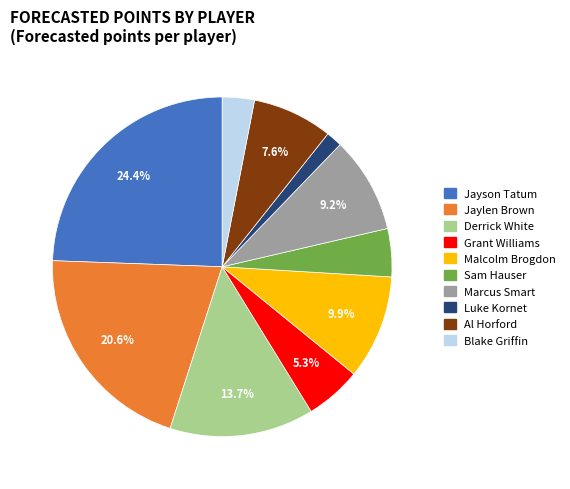

Which has a higher value, Derrick White or Al Horford?

Derrick White